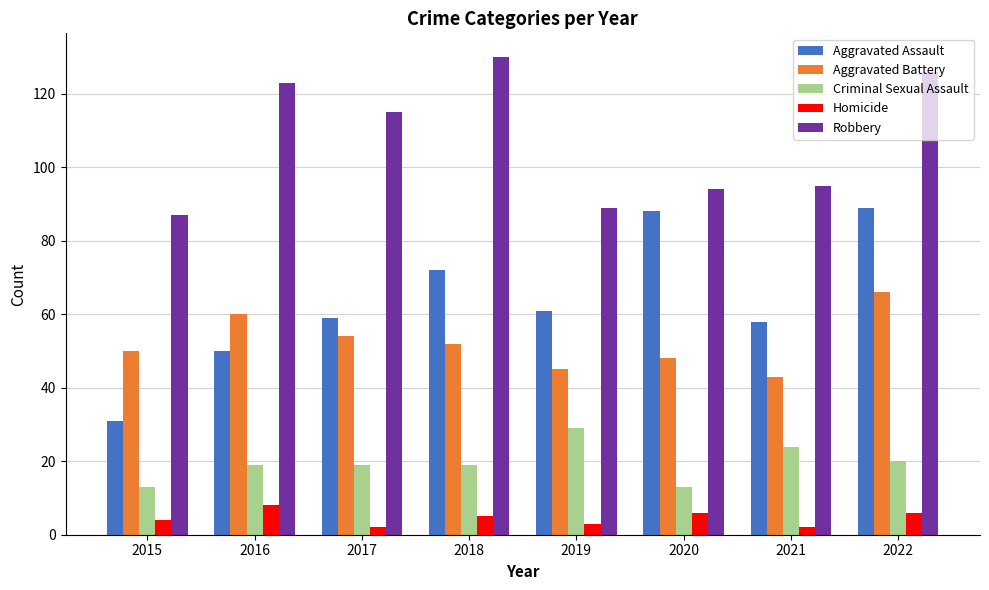

Which category has the highest value across all series?

2018